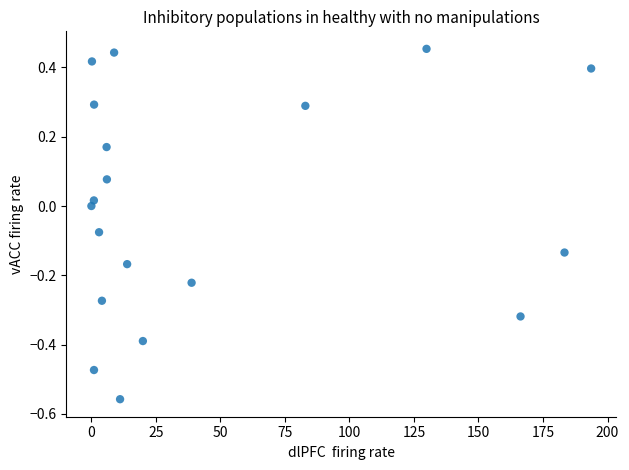

What is the range of Y values (max minus min)?

1.0